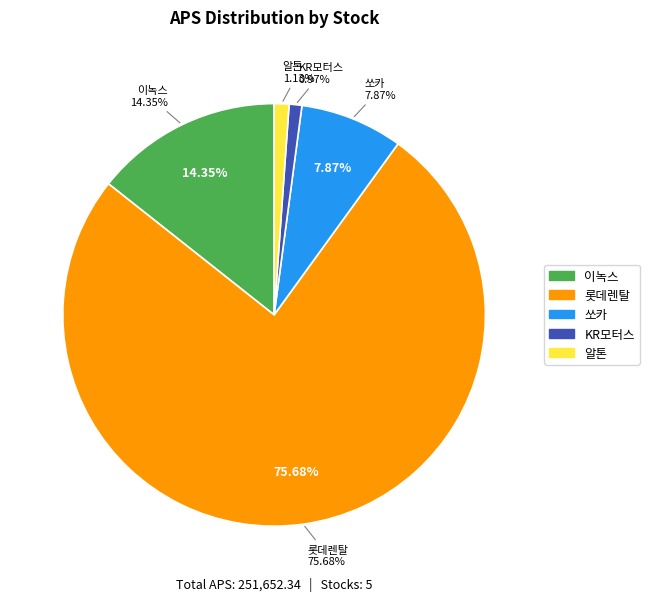

To the nearest percent, what is the combined percentage of 알톤 and 롯데렌탈?

77%